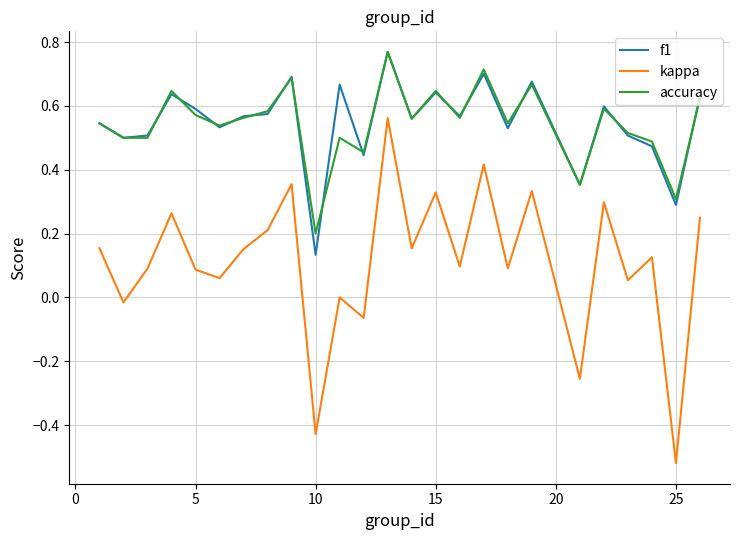

Which series has the largest range (max minus min)?

kappa